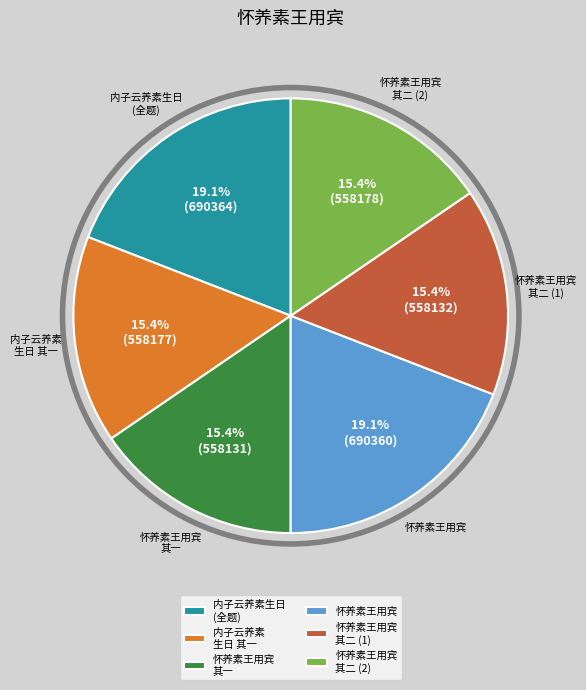

Count the number of slices in the pie.

6